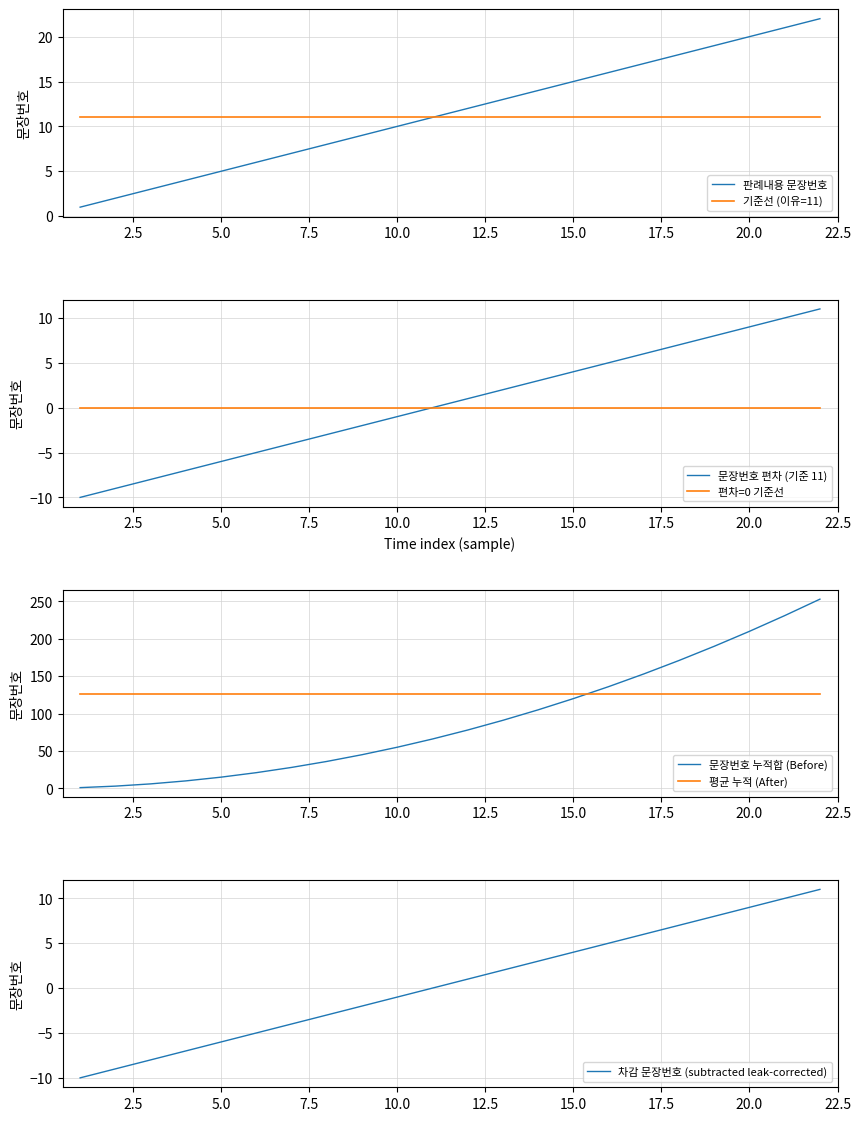

The chart shows a value of 2 at 1. True or false?

False